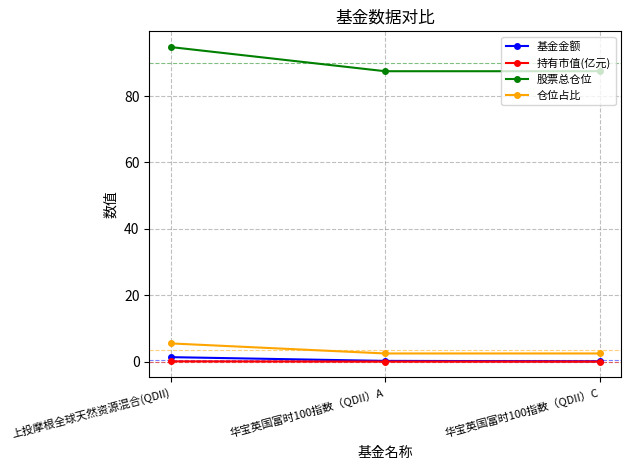

Which series has the largest range (max minus min)?

股票总仓位